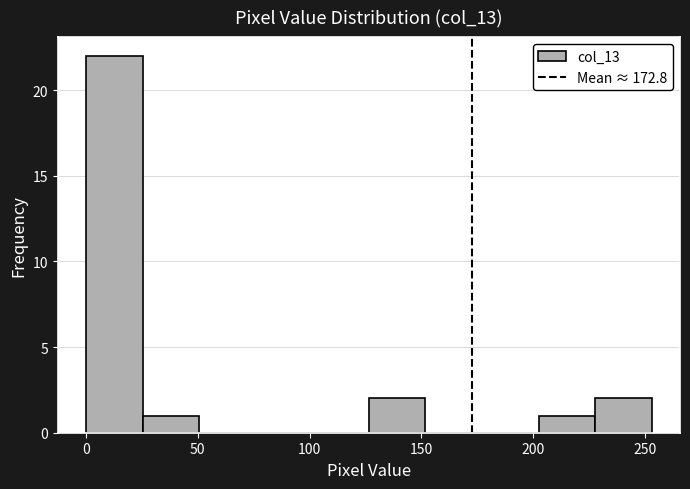

What is the height of the bar covering 25 to 50 on the x-axis? Neither the bar edges nor the heights are printed on the chart, so give them approximately, as read against the axes.

1